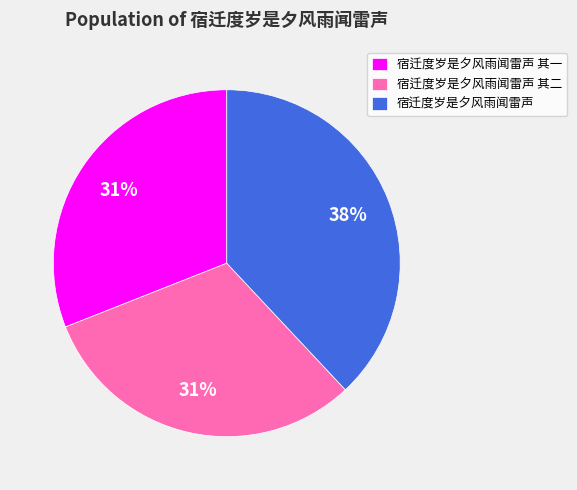

Is it true that 宿迁度岁是夕风雨闻雷声 is 38% of the pie?

True